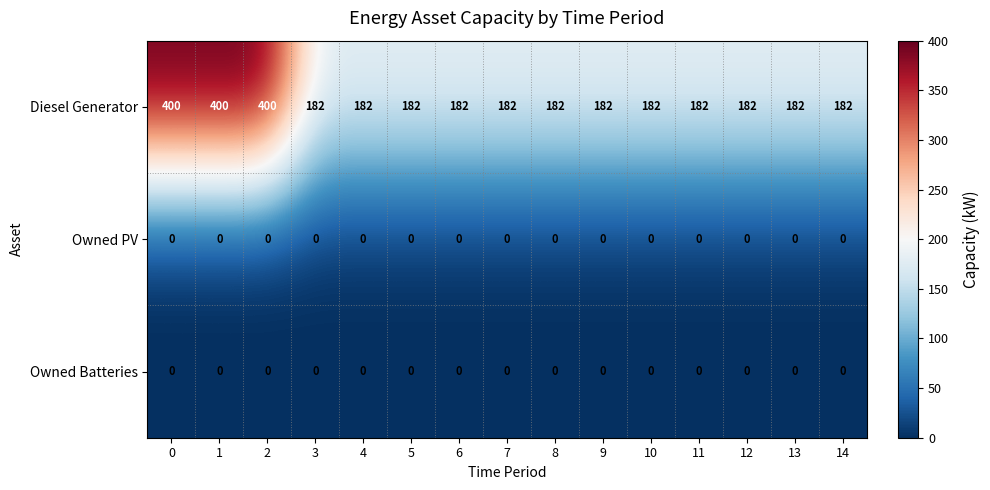

What is the approximate value of Diesel Generator at 13, to the nearest 10?

180